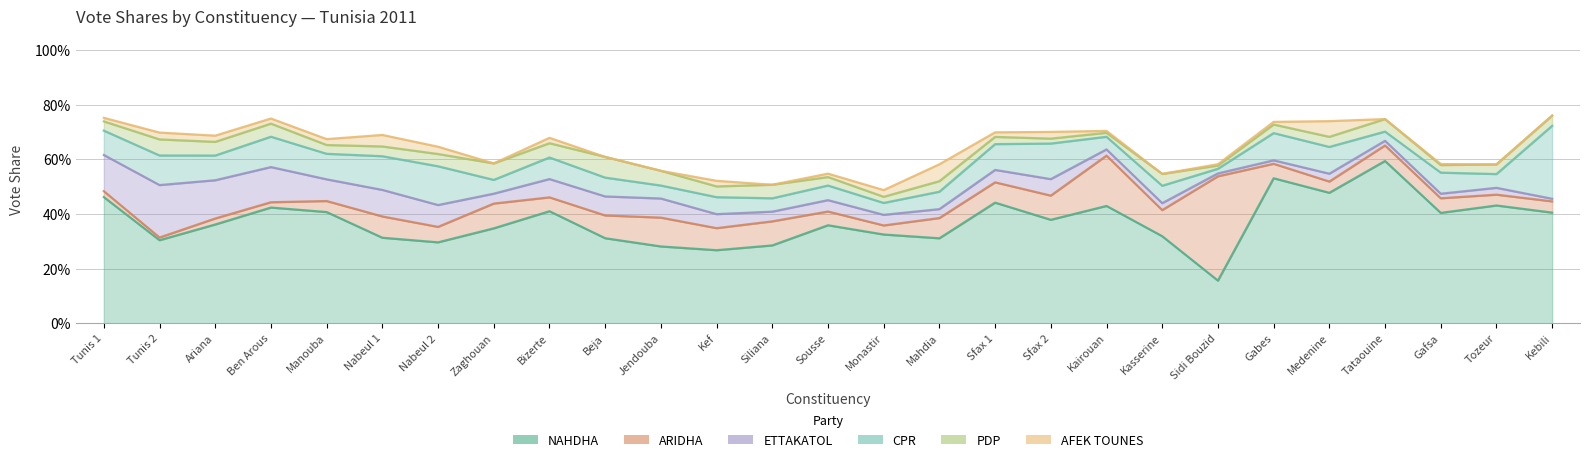

What are all the series names shown in the legend?

NAHDHA, ARIDHA, ETTAKATOL, CPR, PDP, AFEK TOUNES